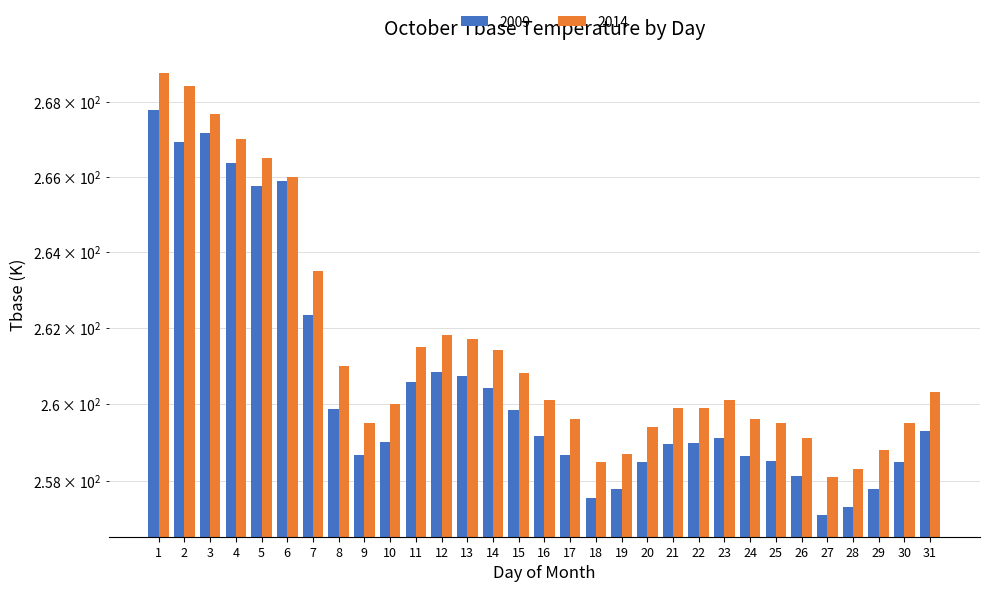

What is the sum of the 2009 values at 7 and 12?

523.2